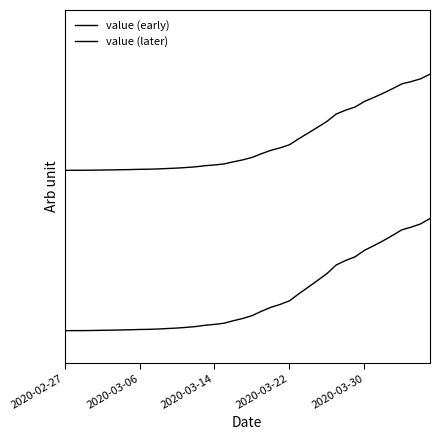

Rank the series by their maximum value, from highest to lowest.

value (later), value (early)